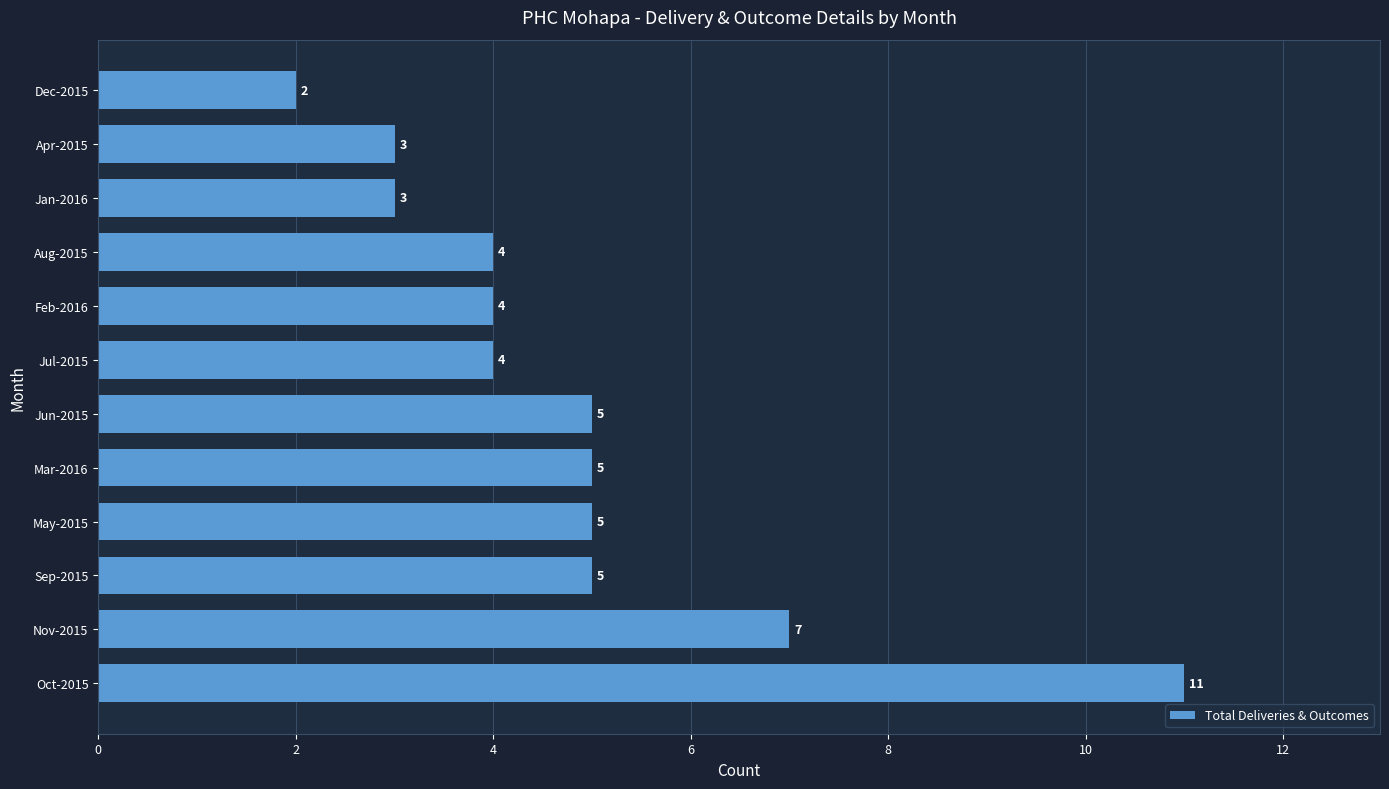

What is the sum of all values?

58